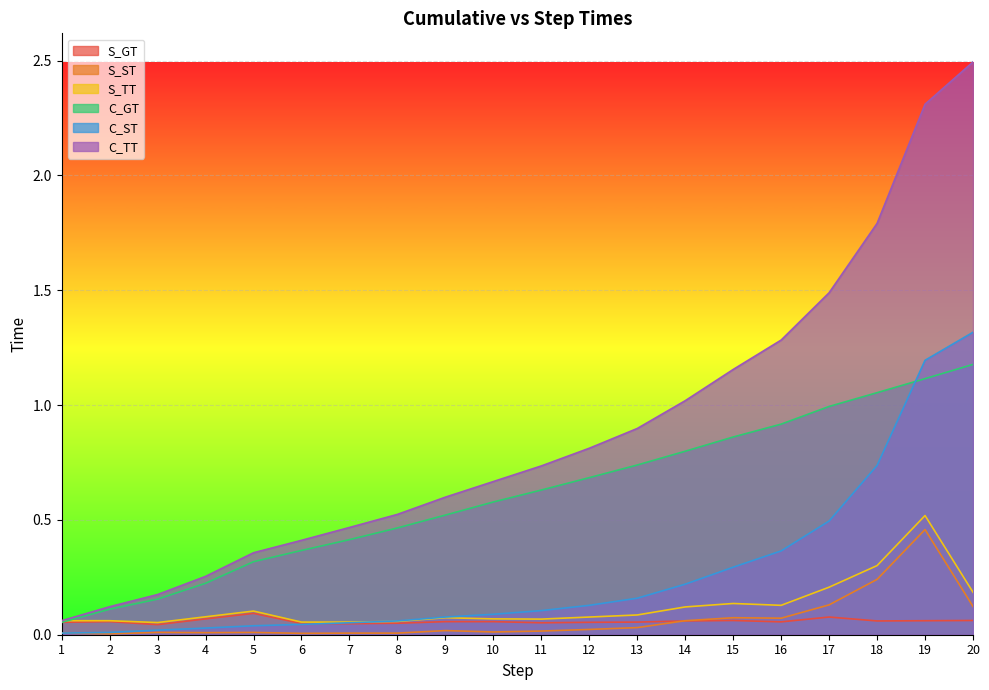

What is the difference between the maximum and minimum values in the S_ST series?

0.5